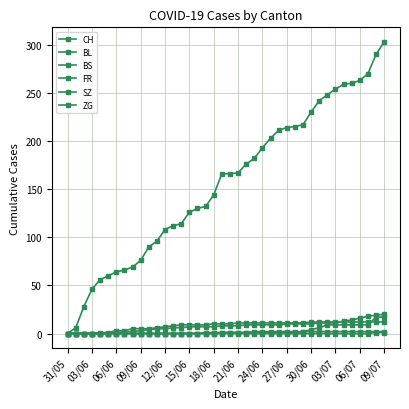

At which label is BS closest to 6?

03/07